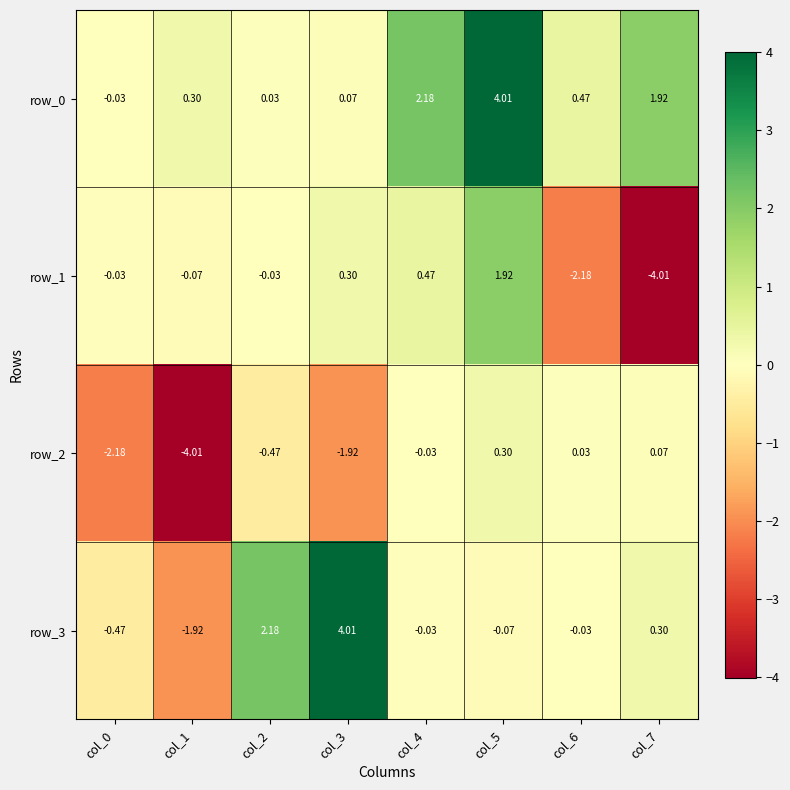

How many values in row_0 are below zero?

1